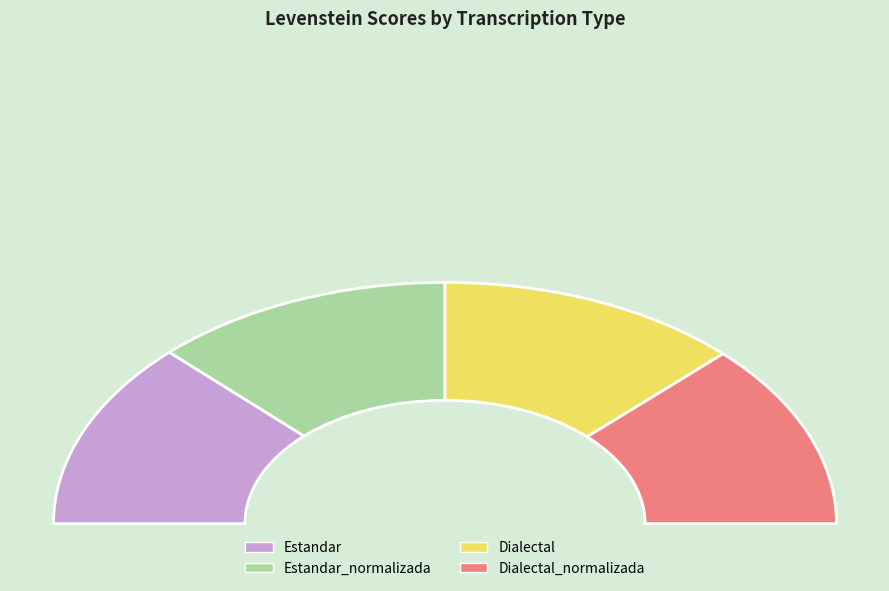

Rank the categories by value from highest to lowest.

Estandar, Dialectal, Estandar_normalizada, Dialectal_normalizada